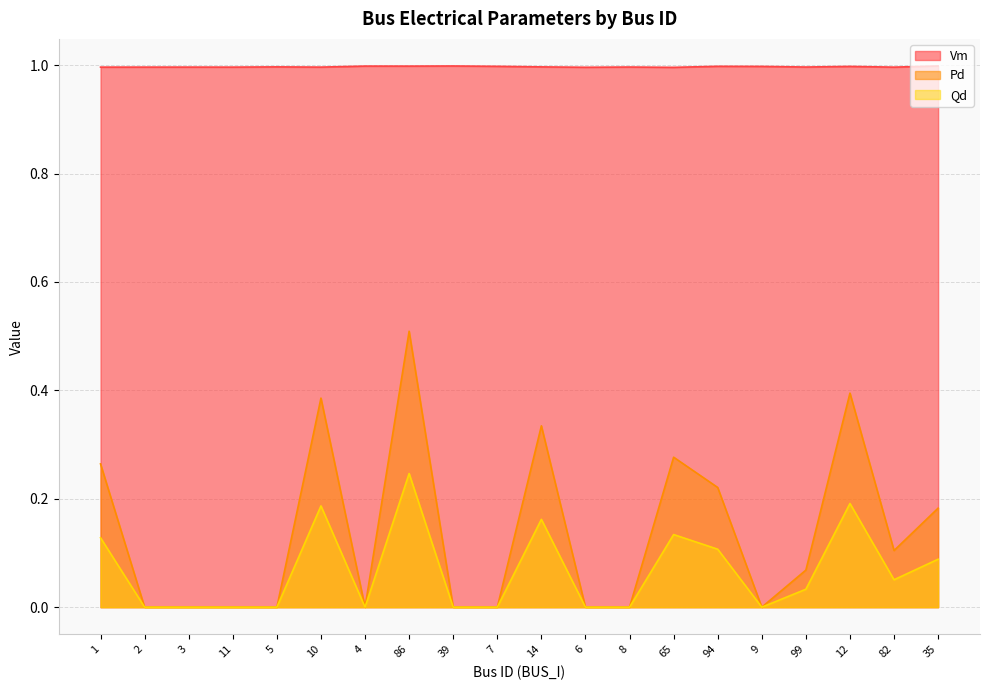

True or false: Pd and Qd cross at least once.

False